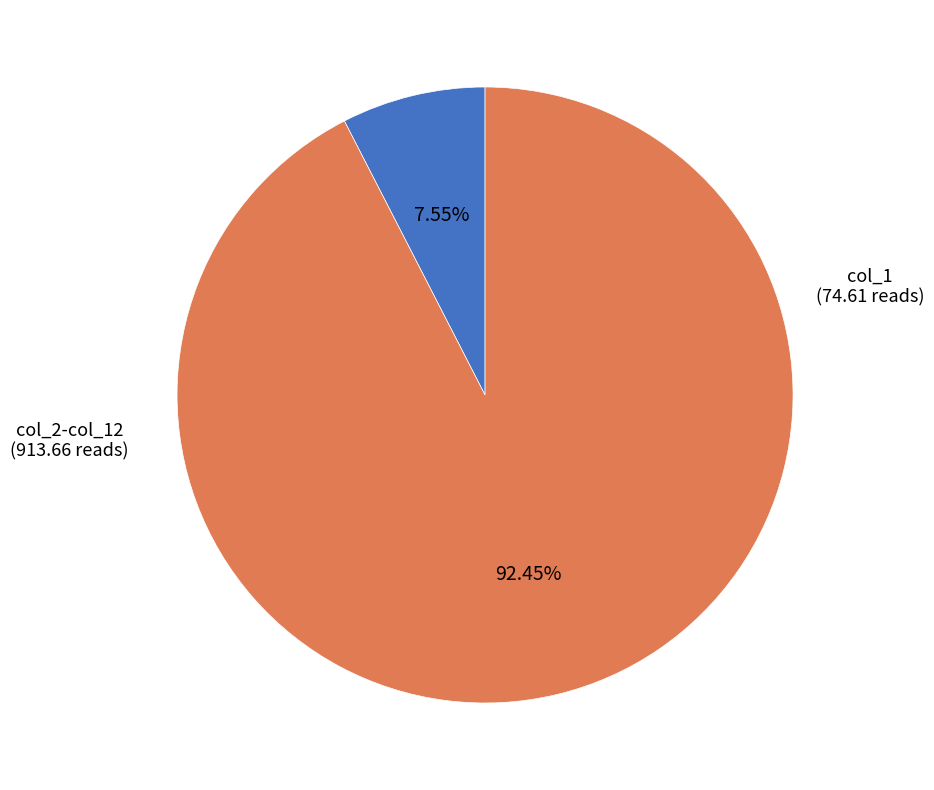

Does any single category account for the majority?

Yes